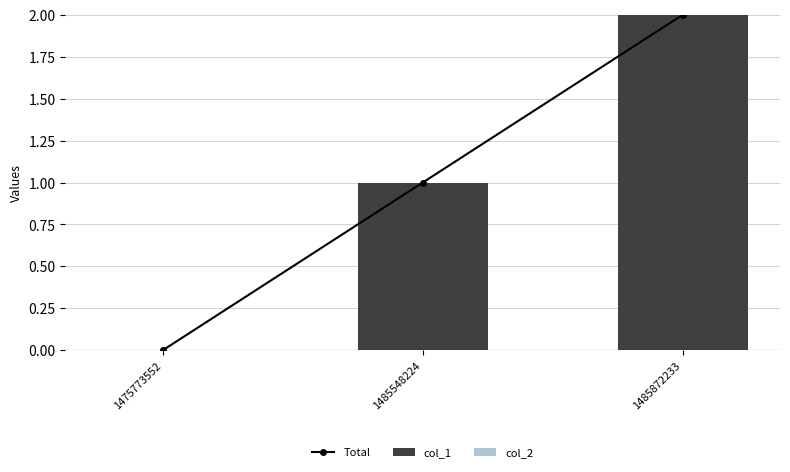

Are the bars horizontal?

No